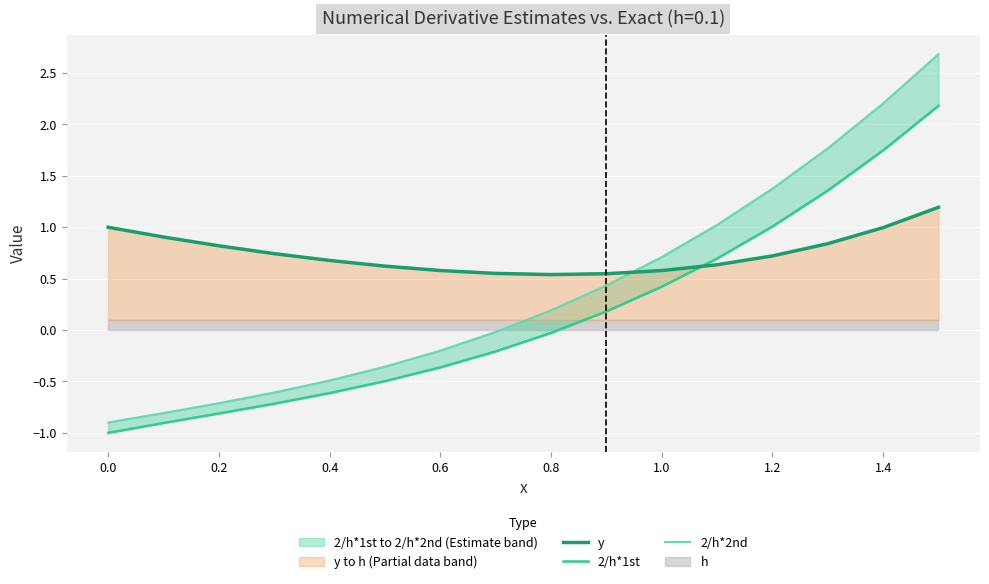

Is it true that y equals 1.0 at 0.0?

True